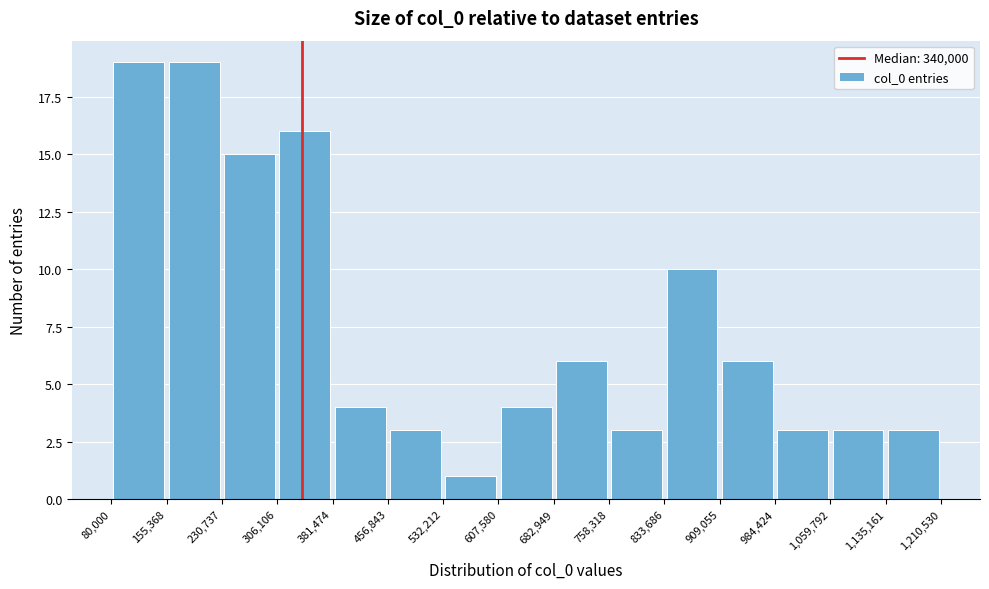

Reading left to right, transcribe this chart: for each bar, give the range it covers on the x-axis and its height. The values are not printed on the chart, so give them approximately, as read against the axis.

80,000 to 155,368: 19
155,368 to 230,737: 19
230,737 to 306,106: 15
306,106 to 381,474: 16
381,474 to 456,843: 4
456,843 to 532,212: 3
532,212 to 607,580: 1
607,580 to 682,949: 4
682,949 to 758,318: 6
758,318 to 833,686: 3
833,686 to 909,055: 10
909,055 to 984,424: 6
984,424 to 1,059,792: 3
1,059,792 to 1,135,161: 3
1,135,161 to 1,210,530: 3